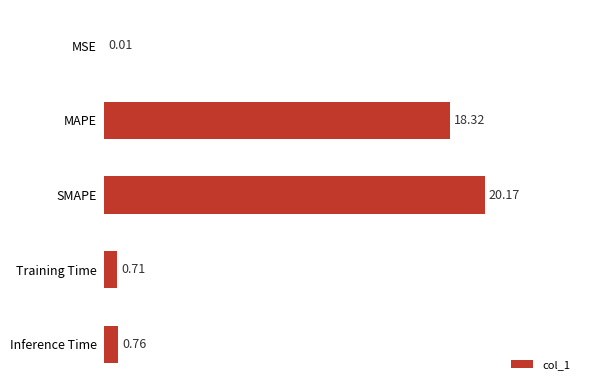

At which category does the chart reach its peak across all series?

SMAPE